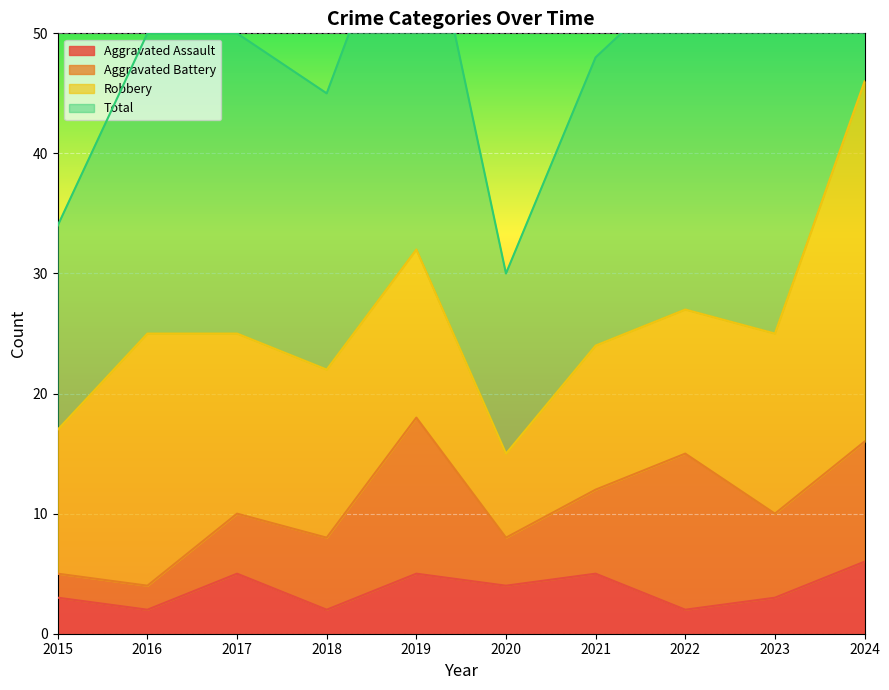

Which series has the largest total across all categories?

Total